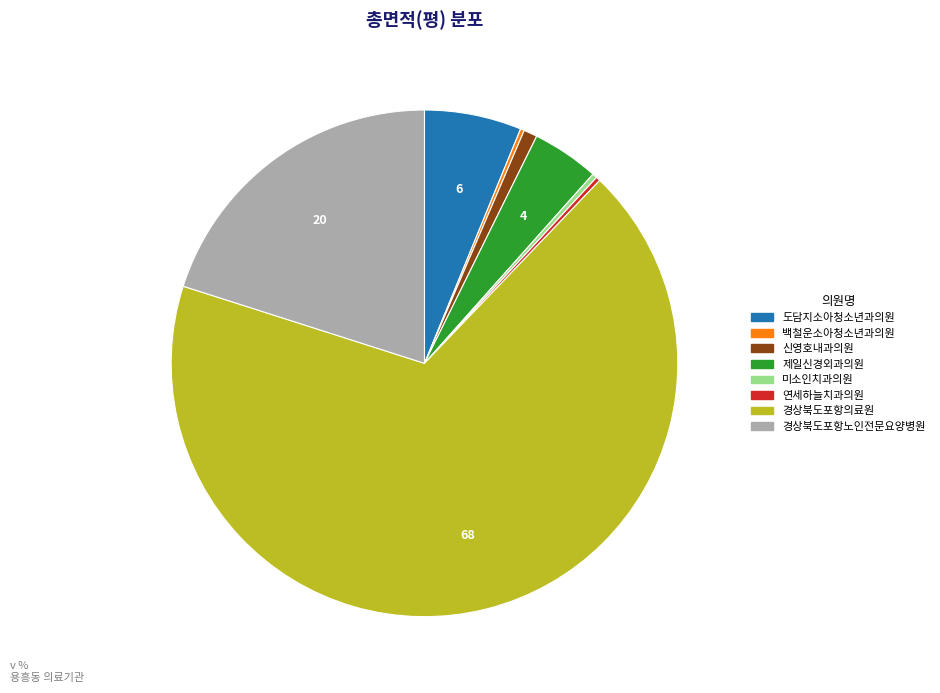

What is the largest slice in the pie chart?

경상북도포항의료원